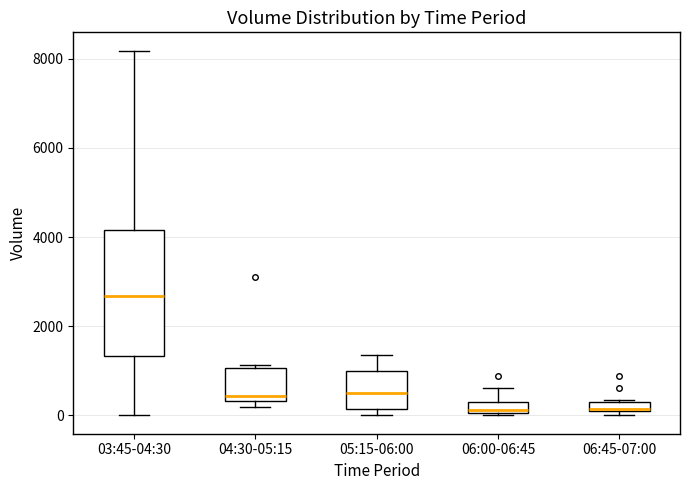

Where is the lower edge of the box for 03:45-04:30 on the y-axis? The values are not printed on the chart, so give them approximately, as read against the axis.

1400